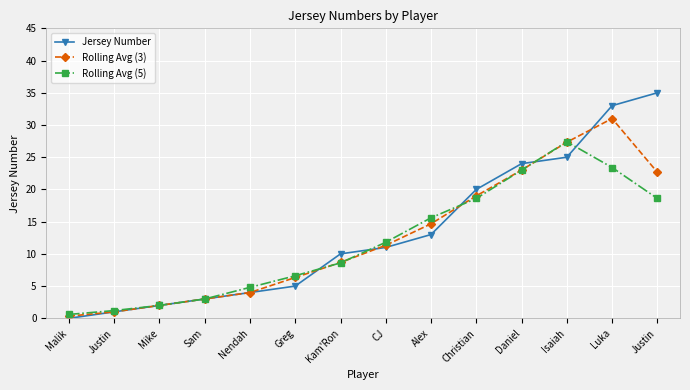

Which series has the largest range (max minus min)?

Jersey Number